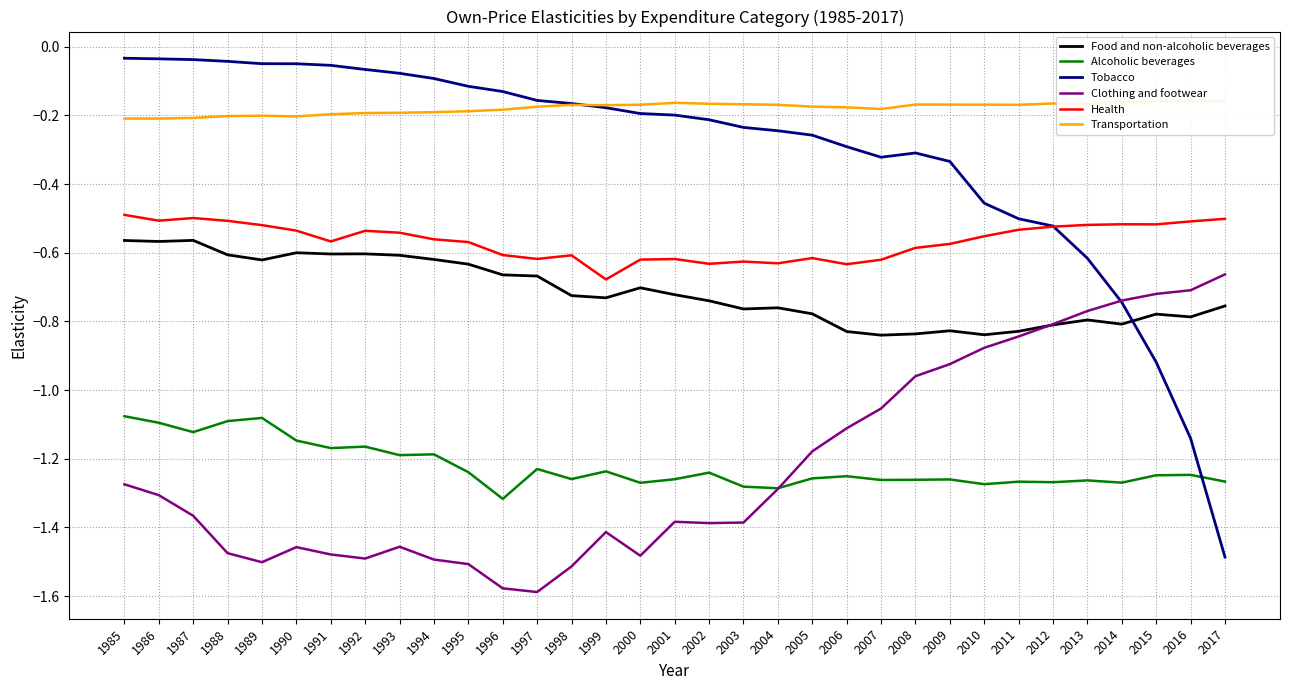

Reading right to left, what are all the values shown in this chart?

Food and non-alcoholic beverages: -0.8	-0.8	-0.8	-0.8	-0.8	-0.8	-0.8	-0.8	-0.8	-0.8	-0.8	-0.8	-0.8	-0.8	-0.8	-0.7	-0.7	-0.7	-0.7	-0.7	-0.7	-0.7	-0.6	-0.6	-0.6	-0.6	-0.6	-0.6	-0.6	-0.6	-0.6	-0.6	-0.6
Alcoholic beverages: -1.3	-1.2	-1.2	-1.3	-1.3	-1.3	-1.3	-1.3	-1.3	-1.3	-1.3	-1.3	-1.3	-1.3	-1.3	-1.2	-1.3	-1.3	-1.2	-1.3	-1.2	-1.3	-1.2	-1.2	-1.2	-1.2	-1.2	-1.1	-1.1	-1.1	-1.1	-1.1	-1.1
Tobacco: -1.5	-1.1	-0.9	-0.7	-0.6	-0.5	-0.5	-0.5	-0.3	-0.3	-0.3	-0.3	-0.3	-0.2	-0.2	-0.2	-0.2	-0.2	-0.2	-0.2	-0.2	-0.1	-0.1	-0.1	-0.1	-0.1	-0.1	-0.0	-0.0	-0.0	-0.0	-0.0	-0.0
Clothing and footwear: -0.7	-0.7	-0.7	-0.7	-0.8	-0.8	-0.8	-0.9	-0.9	-1.0	-1.1	-1.1	-1.2	-1.3	-1.4	-1.4	-1.4	-1.5	-1.4	-1.5	-1.6	-1.6	-1.5	-1.5	-1.5	-1.5	-1.5	-1.5	-1.5	-1.5	-1.4	-1.3	-1.3
Health: -0.5	-0.5	-0.5	-0.5	-0.5	-0.5	-0.5	-0.6	-0.6	-0.6	-0.6	-0.6	-0.6	-0.6	-0.6	-0.6	-0.6	-0.6	-0.7	-0.6	-0.6	-0.6	-0.6	-0.6	-0.5	-0.5	-0.6	-0.5	-0.5	-0.5	-0.5	-0.5	-0.5
Transportation: -0.2	-0.2	-0.2	-0.2	-0.2	-0.2	-0.2	-0.2	-0.2	-0.2	-0.2	-0.2	-0.2	-0.2	-0.2	-0.2	-0.2	-0.2	-0.2	-0.2	-0.2	-0.2	-0.2	-0.2	-0.2	-0.2	-0.2	-0.2	-0.2	-0.2	-0.2	-0.2	-0.2